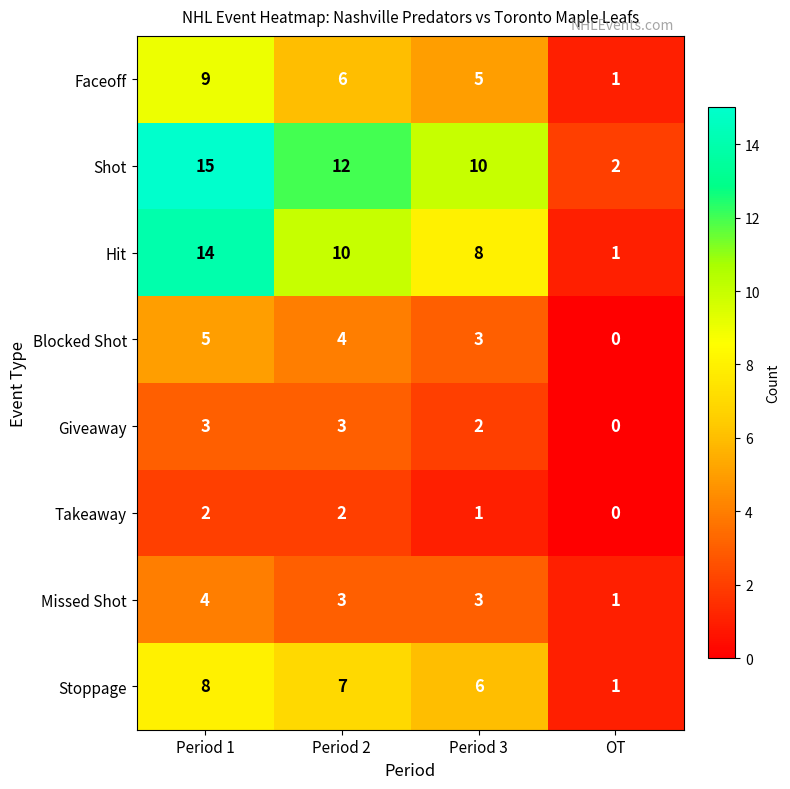

What value does the Giveaway series have at Period 2?

3